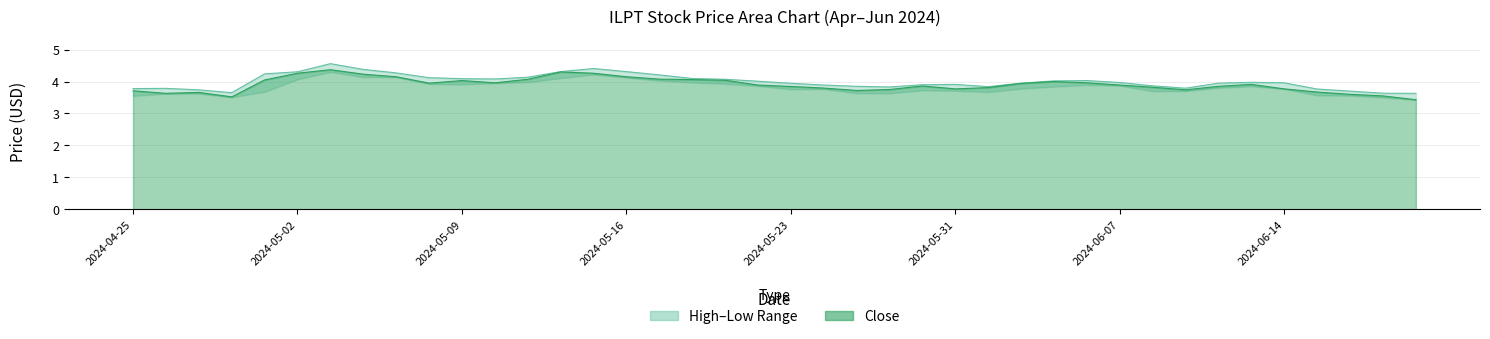

The value of Close at 24 is 3.9. True or false?

True